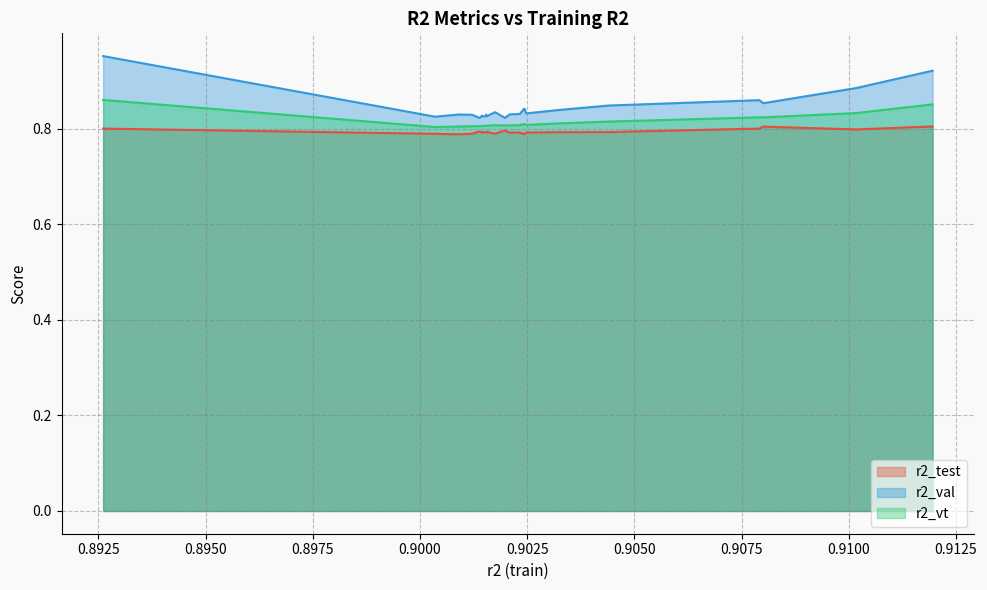

Rank the series by their maximum value, from highest to lowest.

r2_val, r2_vt, r2_test